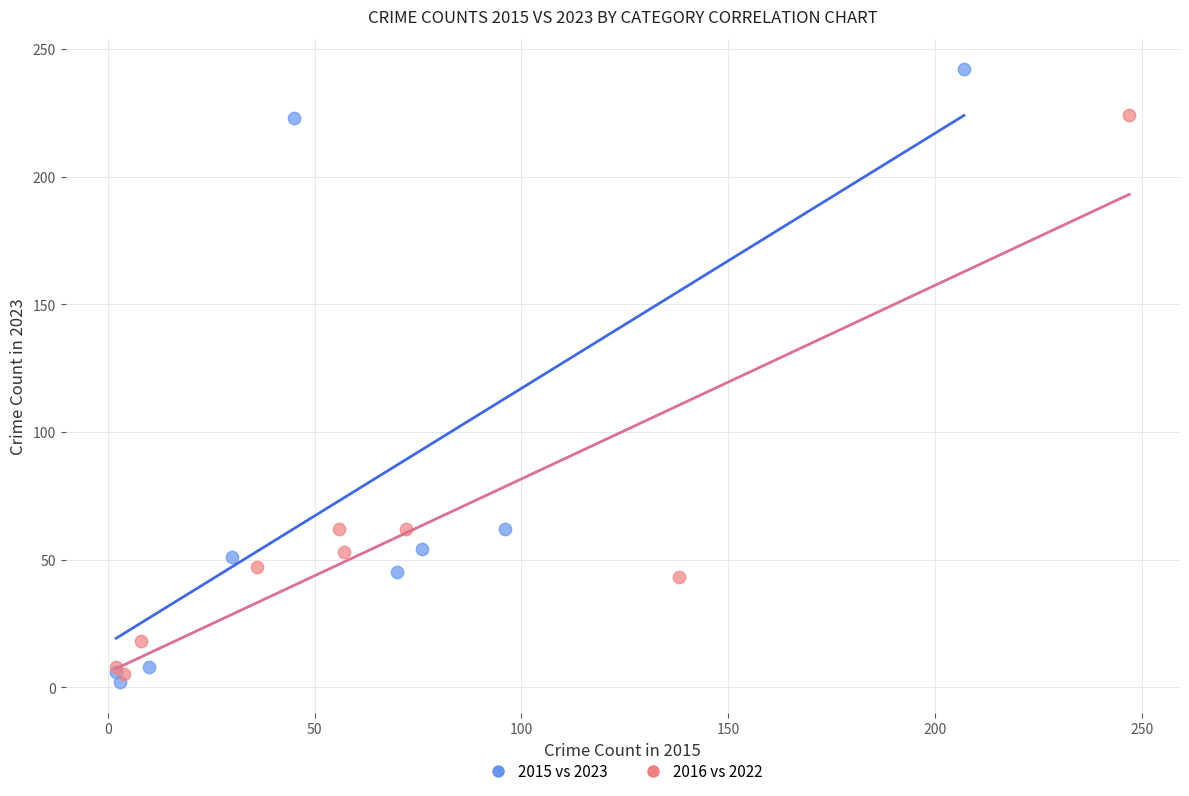

Which series reaches the maximum Y coordinate?

2015 vs 2023